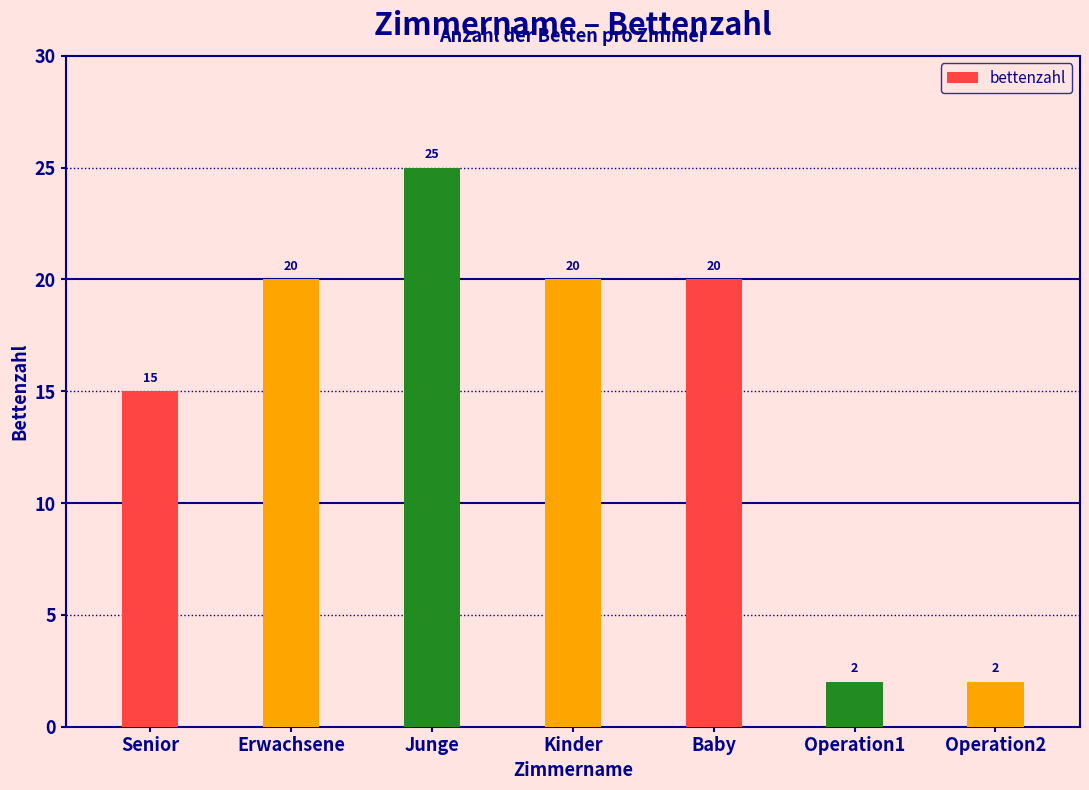

Are the bars grouped side by side (vs. stacked)?

No